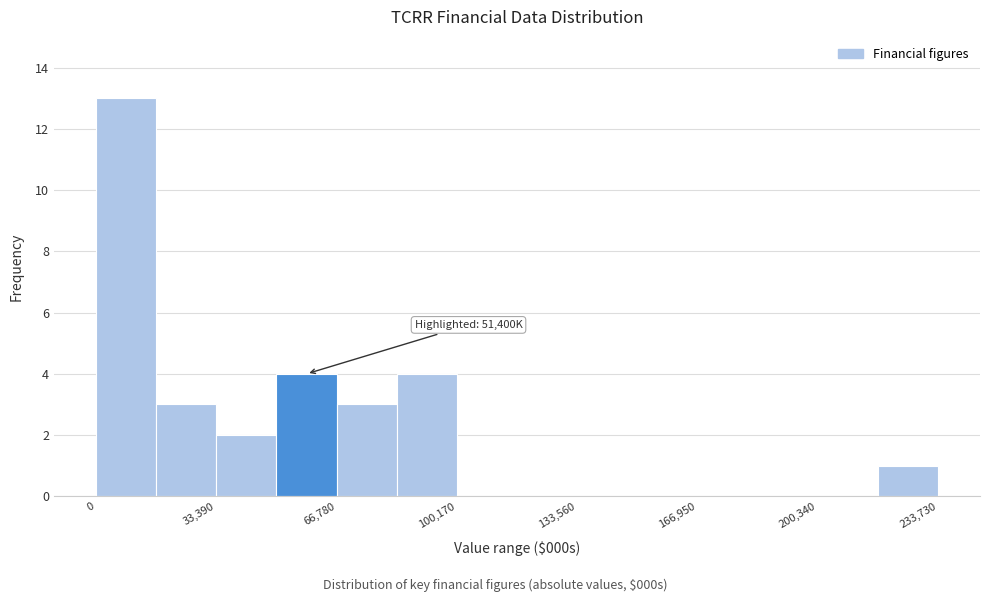

Around what value on the x-axis is the tallest bar? Give the approximate position of its centre, as read against the axis.

10000